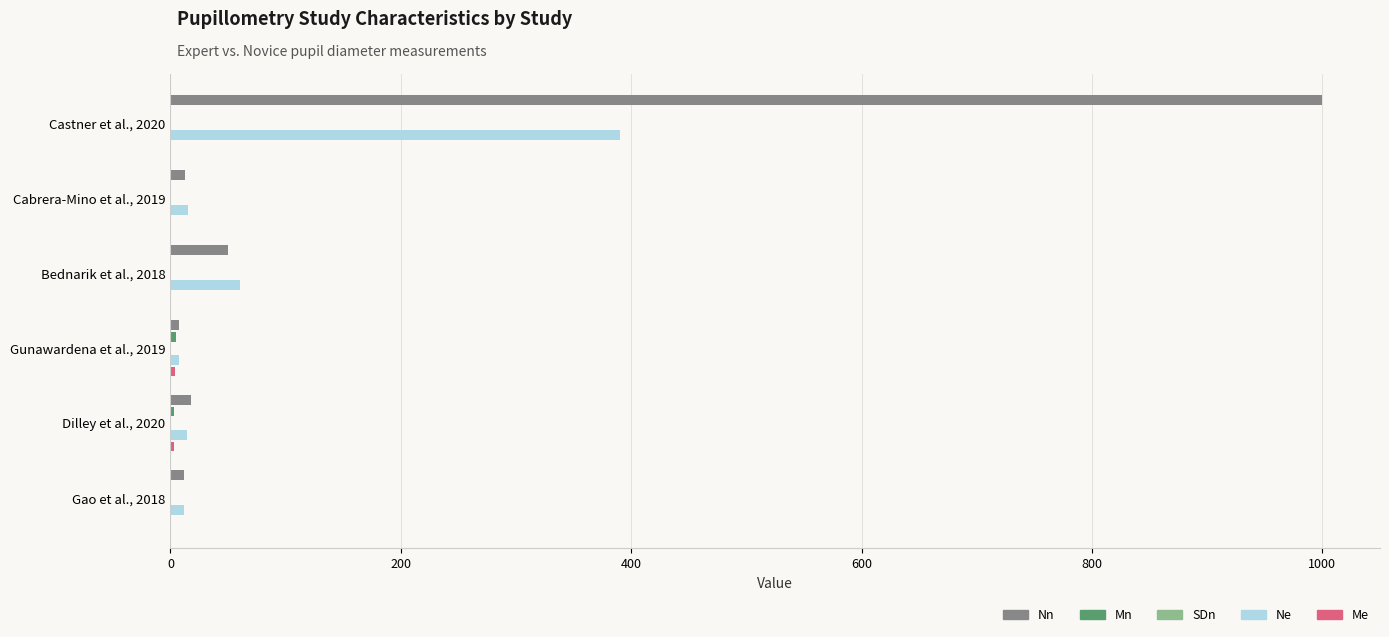

Where is Ne nearest to the value 198?

Bednarik et al., 2018